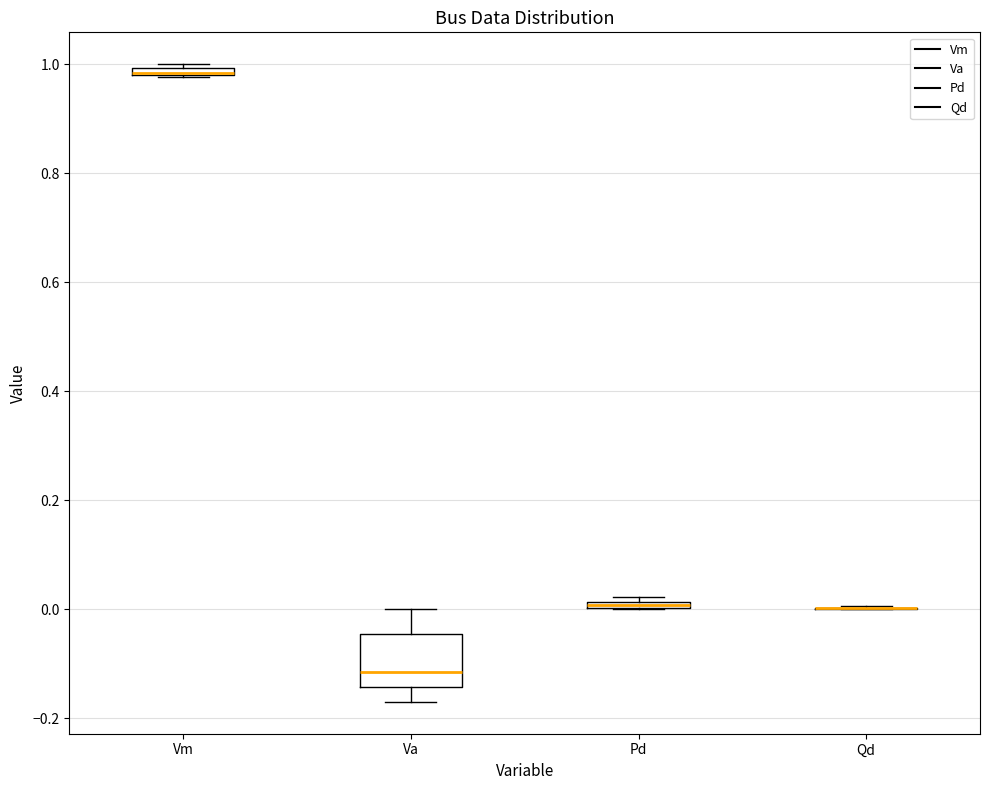

Where is the upper edge of the box for Vm on the y-axis? The values are not printed on the chart, so give them approximately, as read against the axis.

1.00